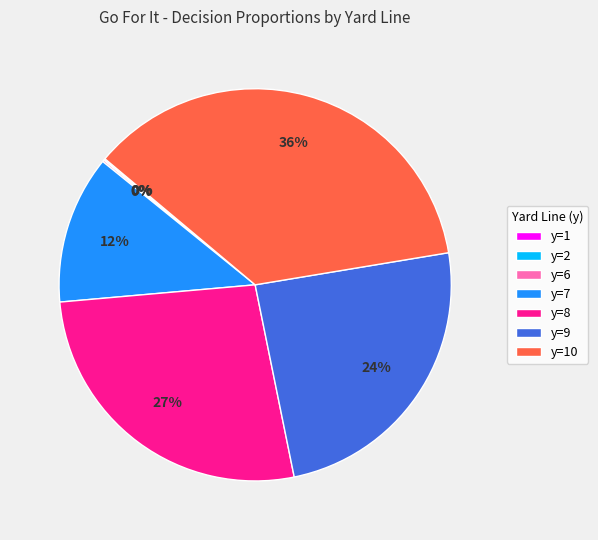

True or false: y=9 accounts for 24% of the total.

True